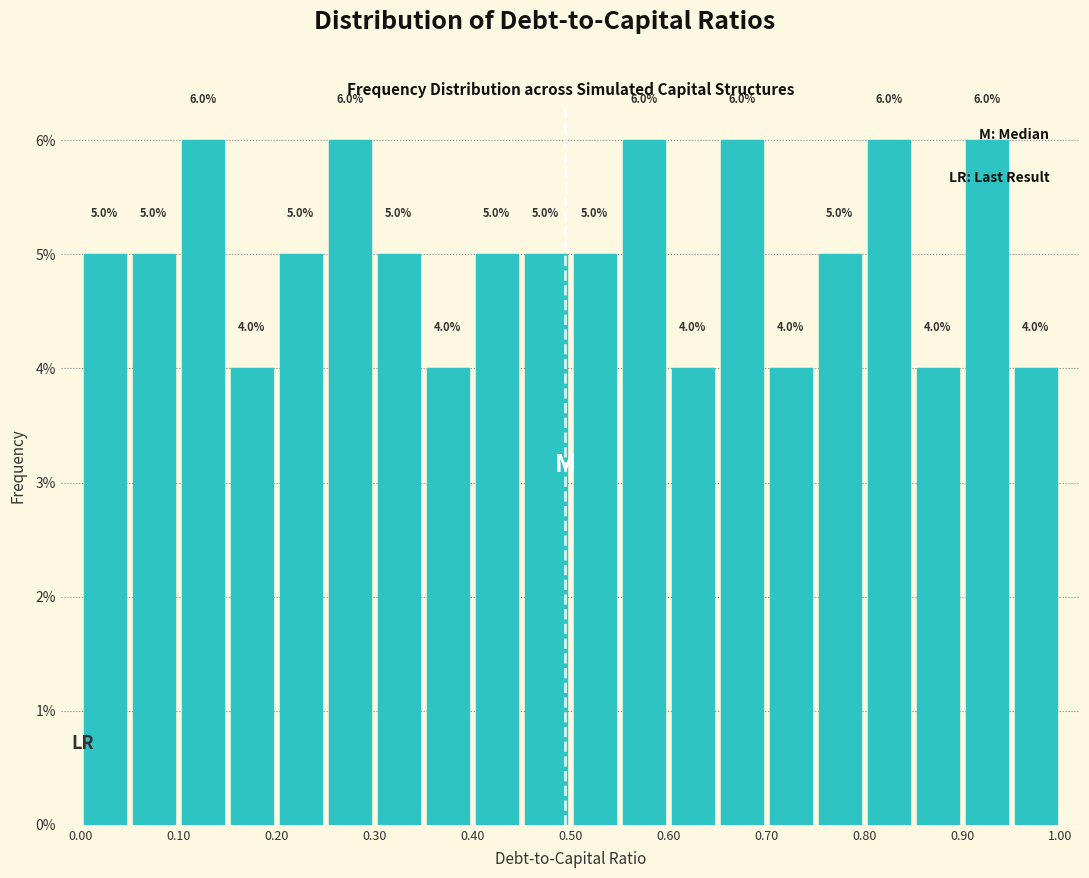

What is the height of the bar covering 0.15 to 0.20 on the x-axis?

4.0